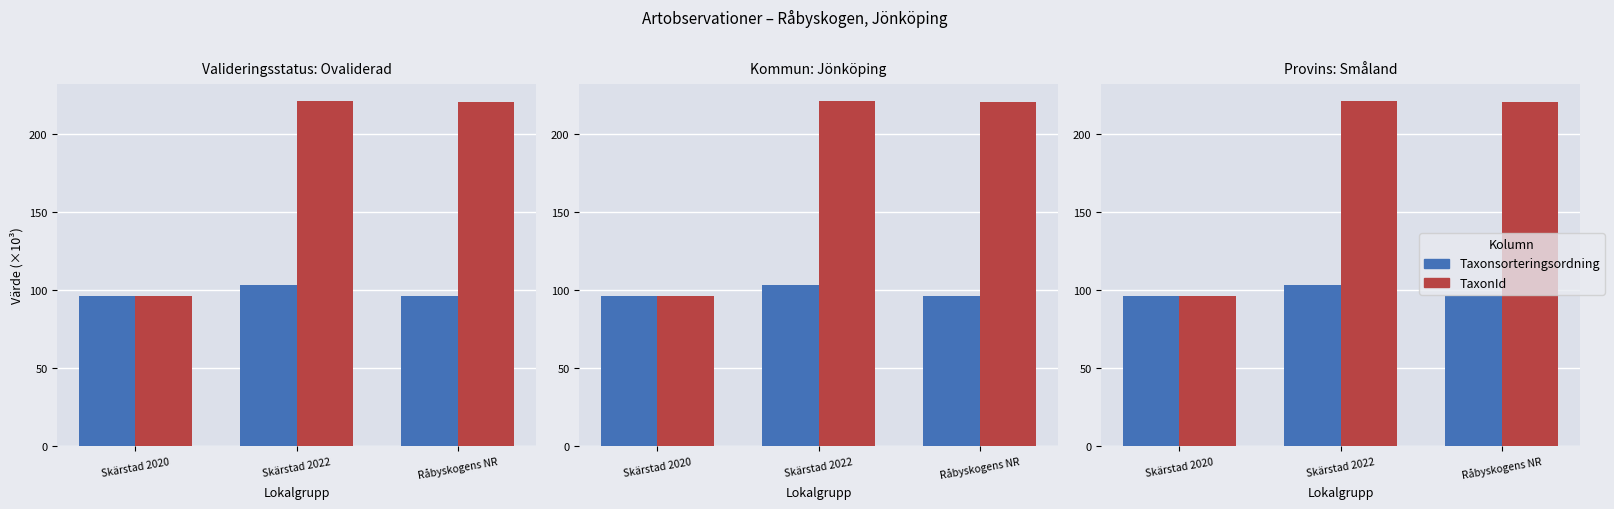

Between Skärstad 2022 and Råbyskogens NR, which series saw the biggest shift?

Taxonsorteringsordning